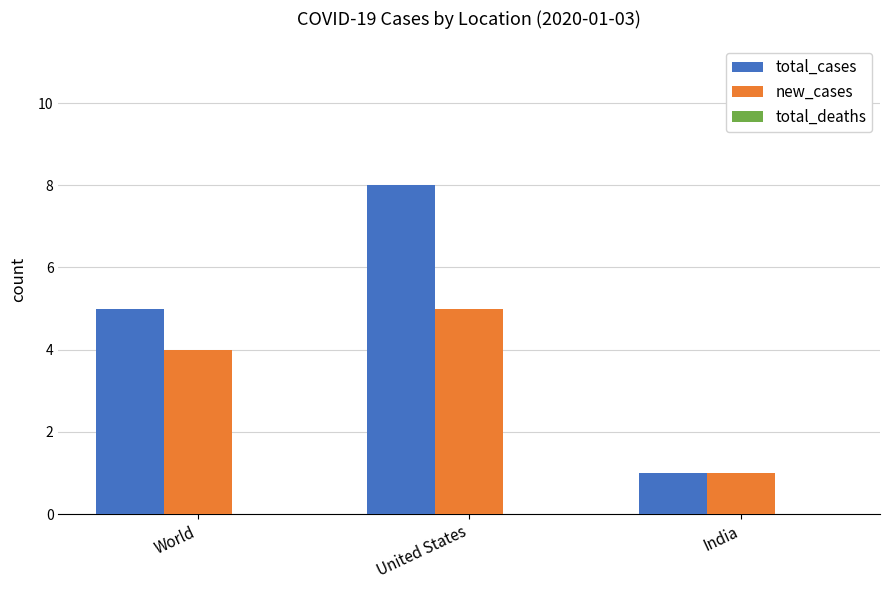

Where is new_cases nearest to the value 3?

World